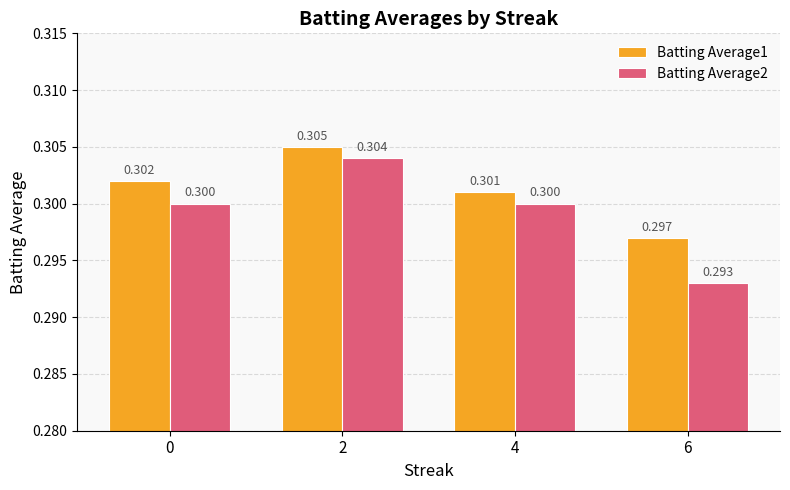

Reading left to right, transcribe all the data shown in this chart.

Batting Average1: 0=0.3	2=0.3	4=0.3	6=0.3
Batting Average2: 0=0.3	2=0.3	4=0.3	6=0.3